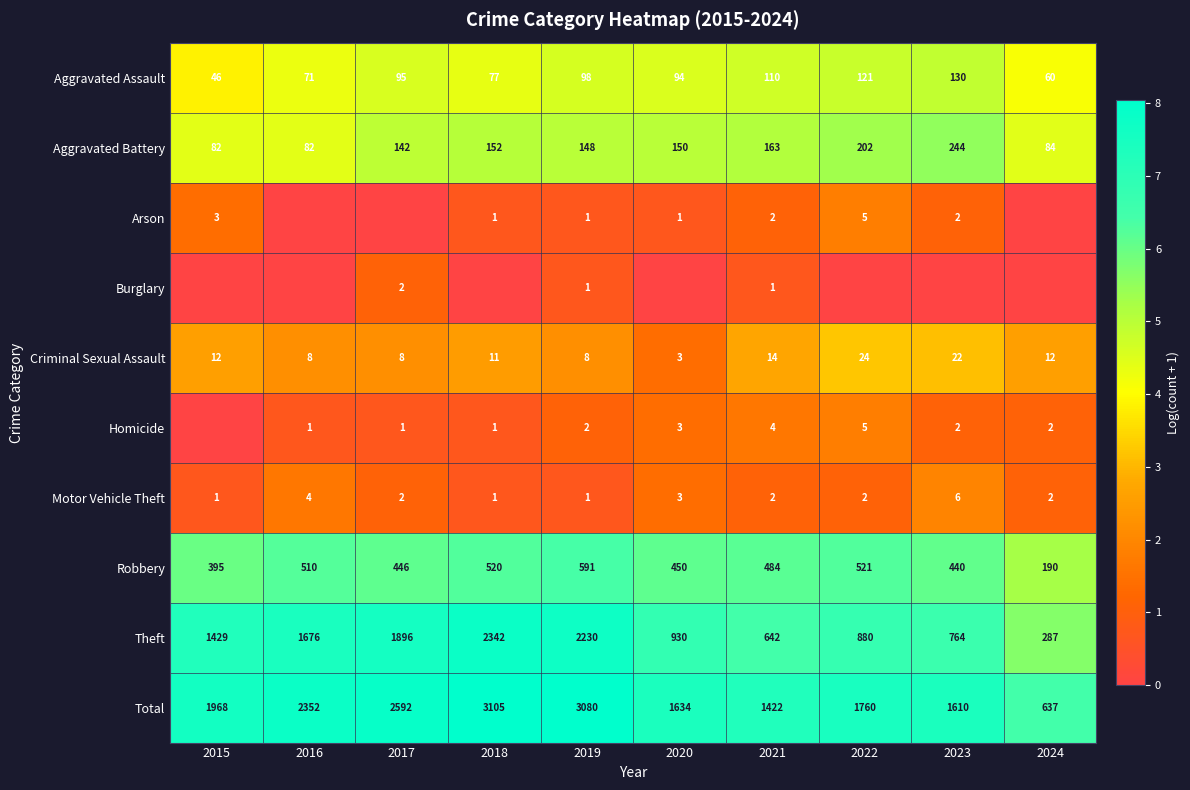

What is the difference between the maximum and minimum values in the Robbery series?

401